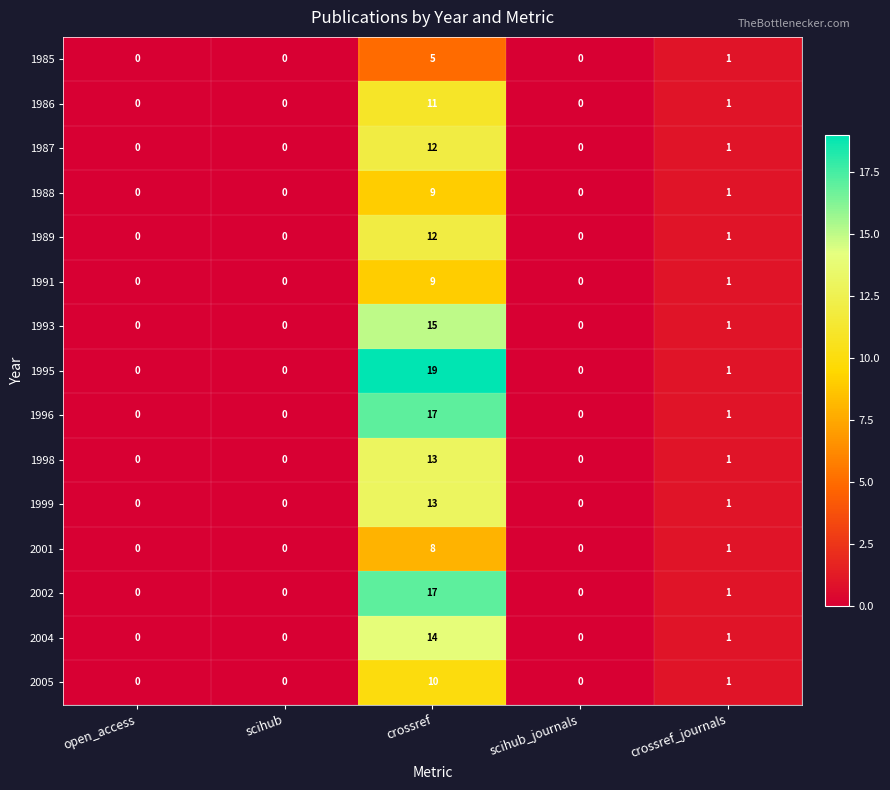

What is the maximum value for 1987?

12